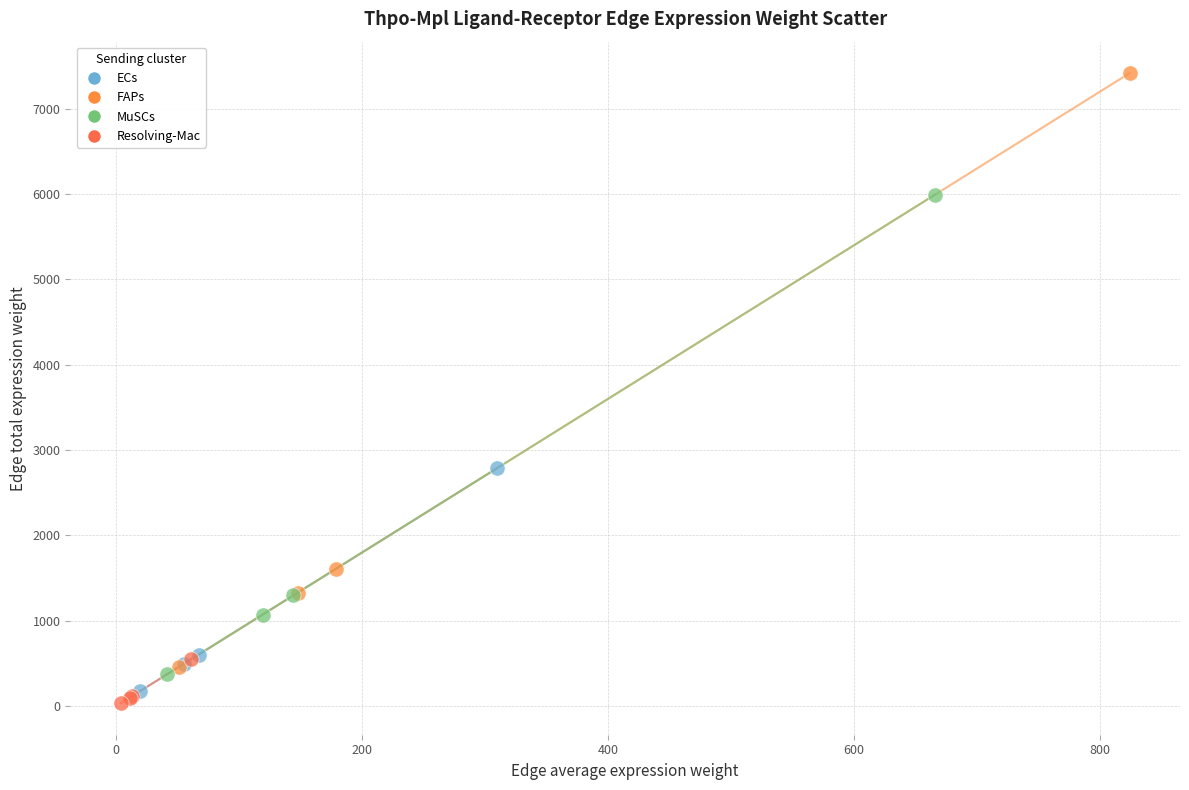

Which series has the widest spread of Y values?

FAPs